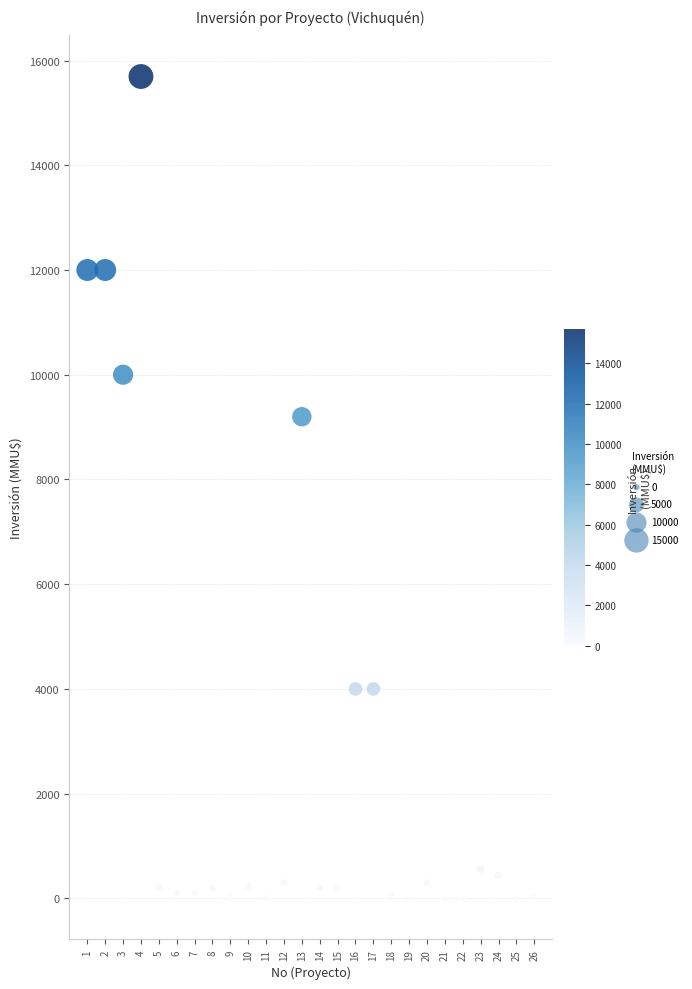

What is the range of X values (max minus min)?

25